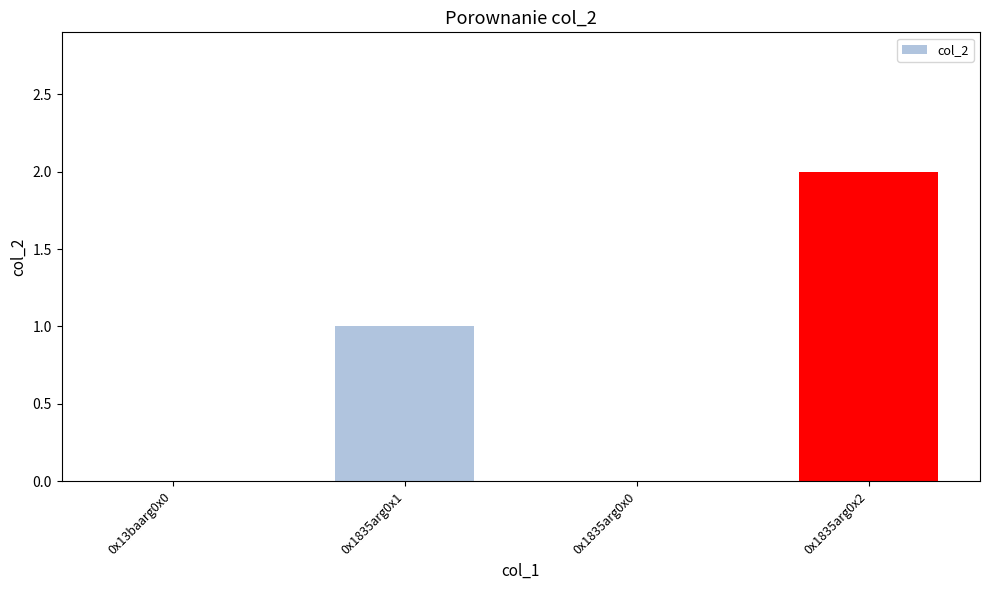

Are the bars grouped side by side (vs. stacked)?

No